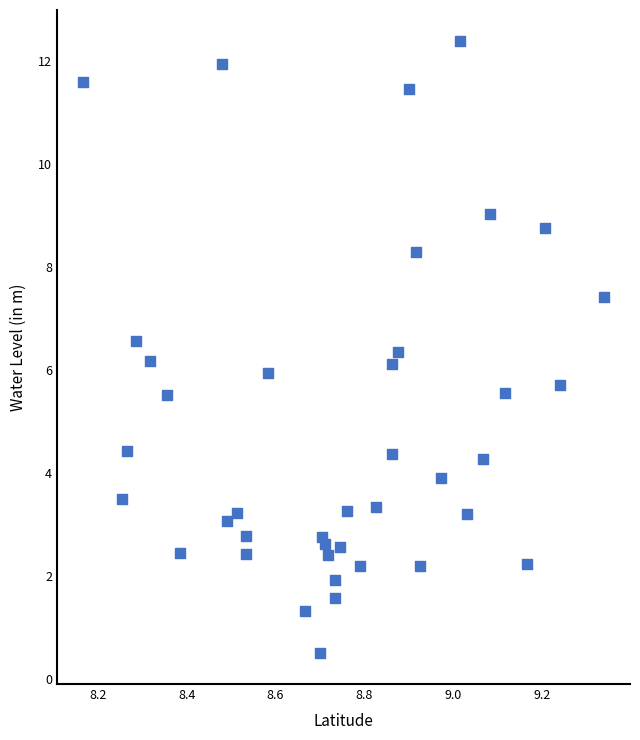

What is the range of X values (max minus min)?

1.2